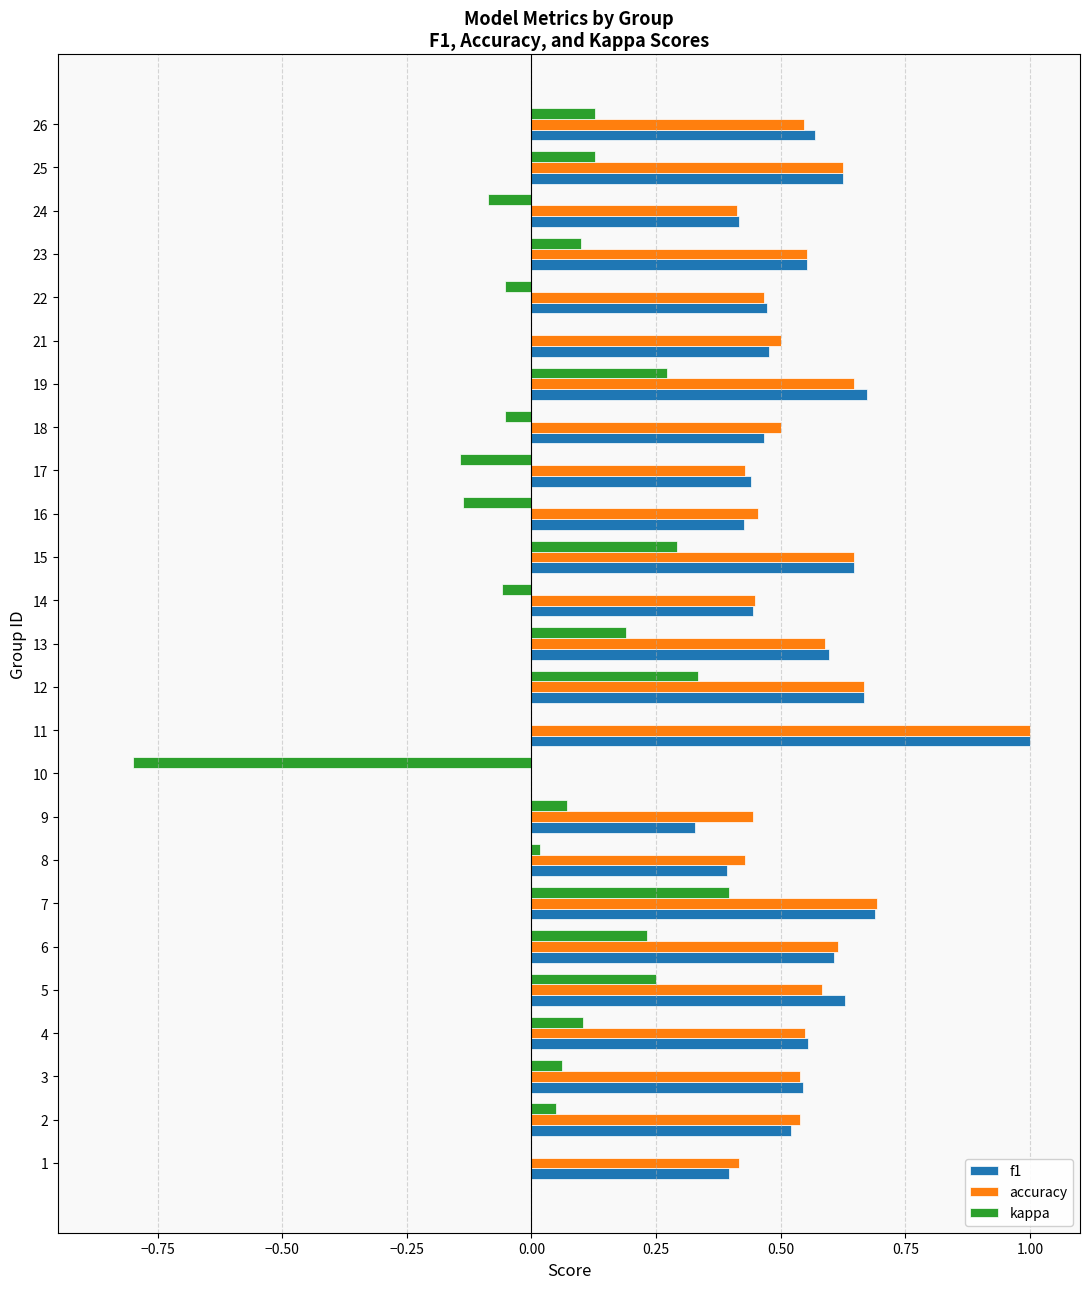

Count the accuracy values in the range 0 to 1.

25